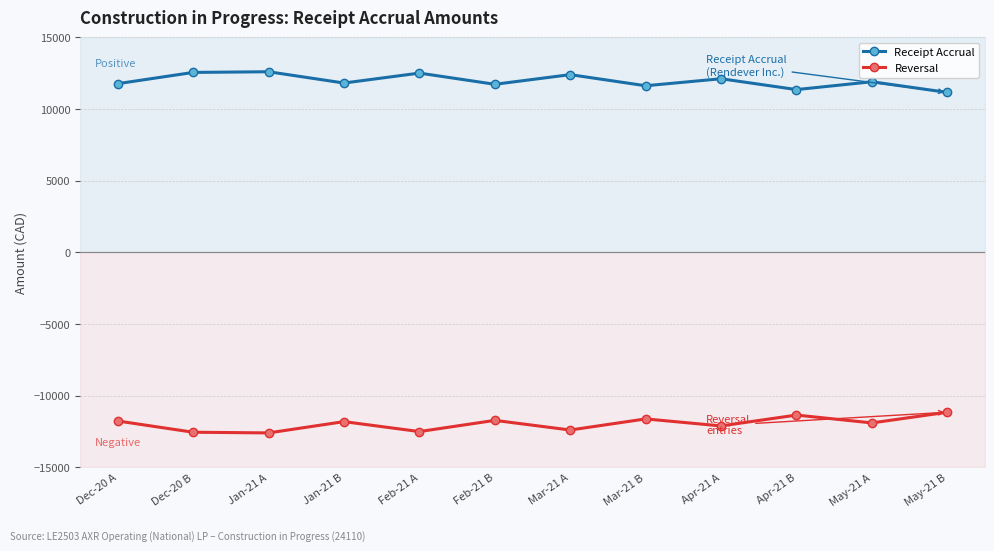

Which series has the largest Y range (max minus min)?

Receipt Accrual